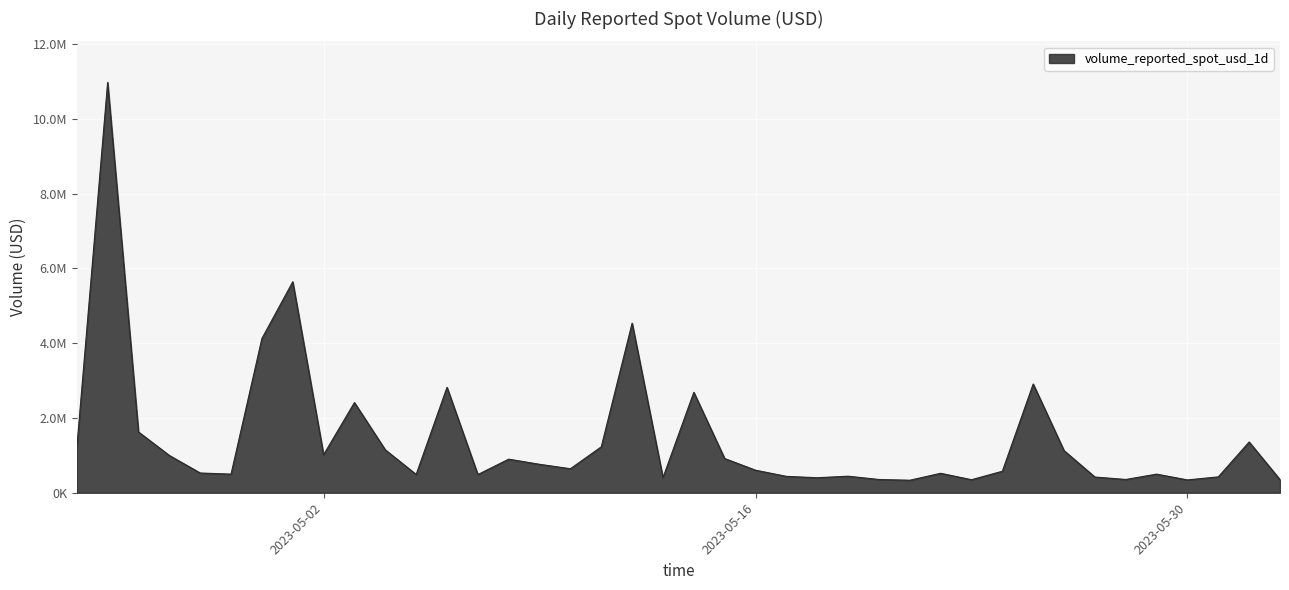

List the labels in order of value, smallest first.

2023-05-21, 2023-05-30, 2023-05-23, 2023-06-02, 2023-05-20, 2023-05-28, 2023-05-18, 2023-05-13, 2023-05-27, 2023-05-31, 2023-05-17, 2023-05-19, 2023-05-07, 2023-05-05, 2023-05-29, 2023-04-29, 2023-05-22, 2023-04-28, 2023-05-24, 2023-05-16, 2023-05-10, 2023-05-09, 2023-05-08, 2023-05-15, 2023-04-27, 2023-05-02, 2023-05-26, 2023-05-04, 2023-04-24, 2023-05-11, 2023-06-01, 2023-04-26, 2023-05-03, 2023-05-14, 2023-05-06, 2023-05-25, 2023-04-30, 2023-05-12, 2023-05-01, 2023-04-25